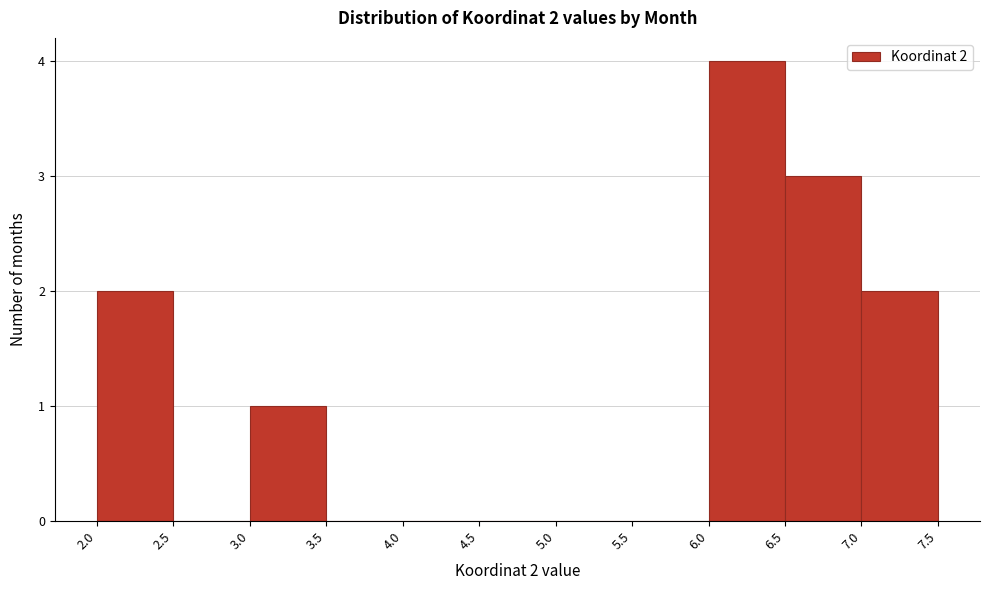

Over which range of the x-axis is the bar tallest?

6.0 to 6.5